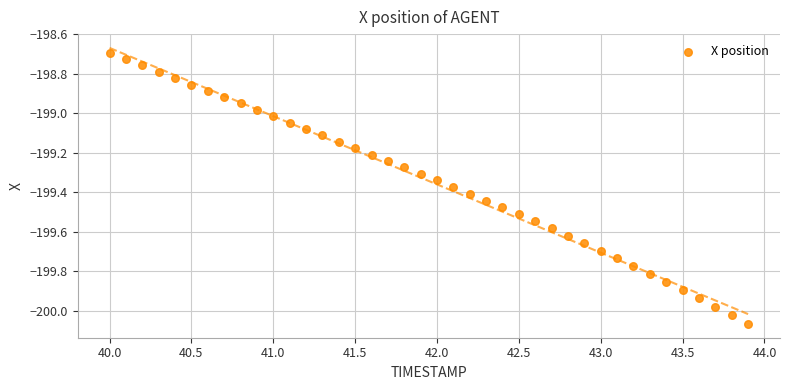

What is the range of Y values (max minus min)?

1.4